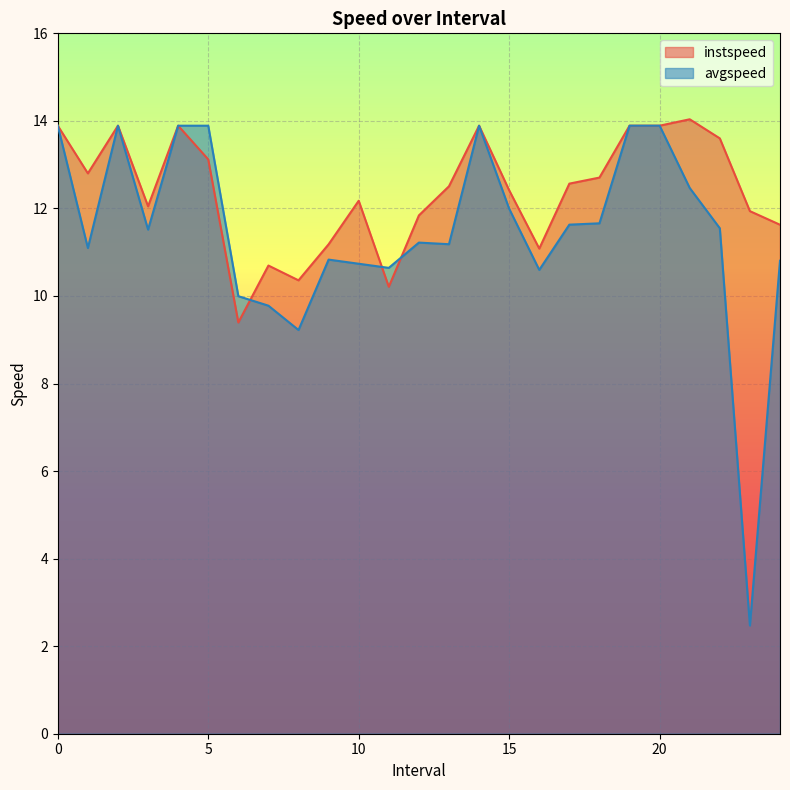

Is it true that avgspeed equals 13.9 at 0?

True